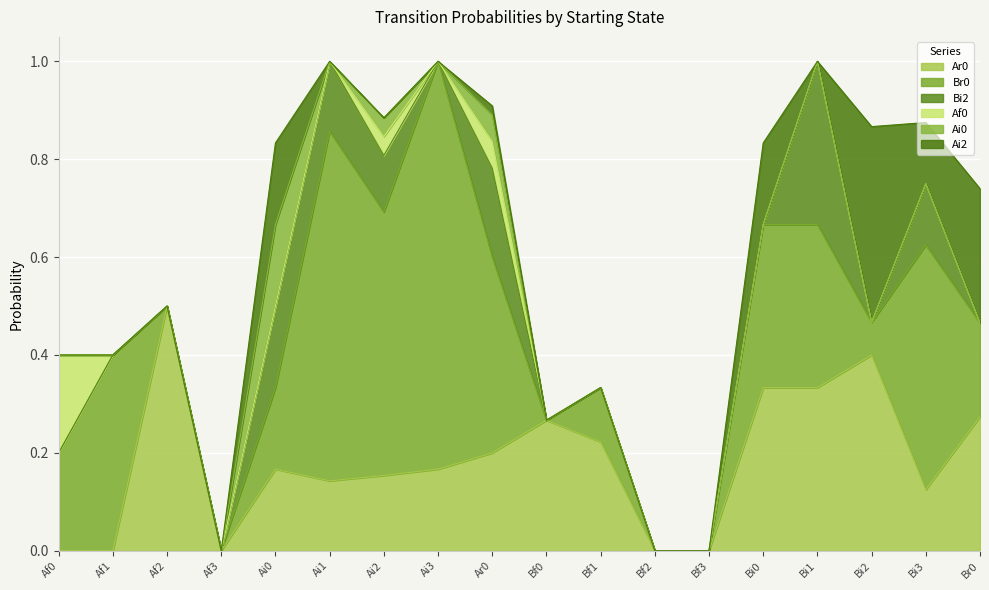

What is the highest value of the Ai2 series?

0.4